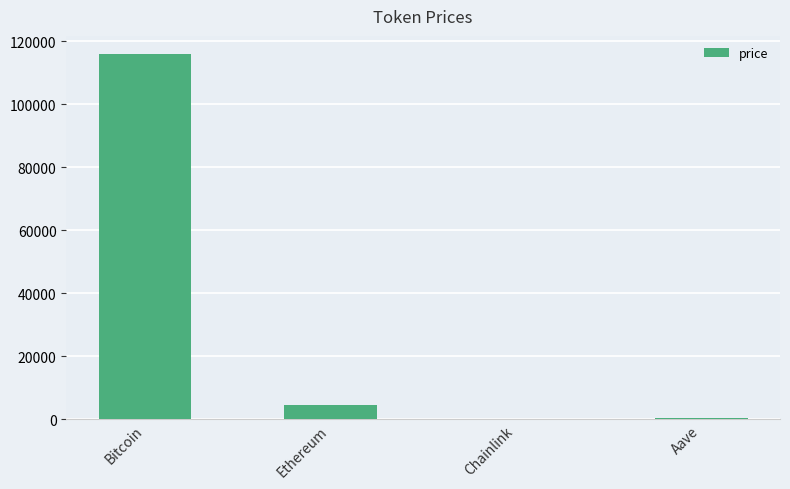

At which label does the data first exceed 4480?

Bitcoin